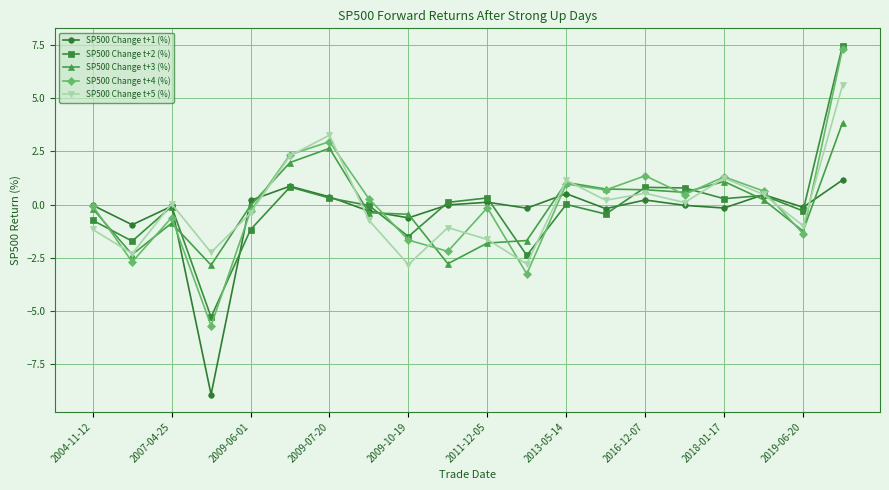

At how many categories does at least one series exceed -7?

20